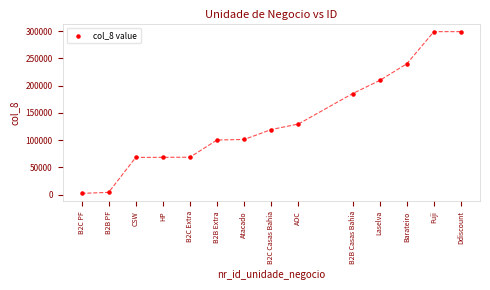

What is the range of X values (max minus min)?

14